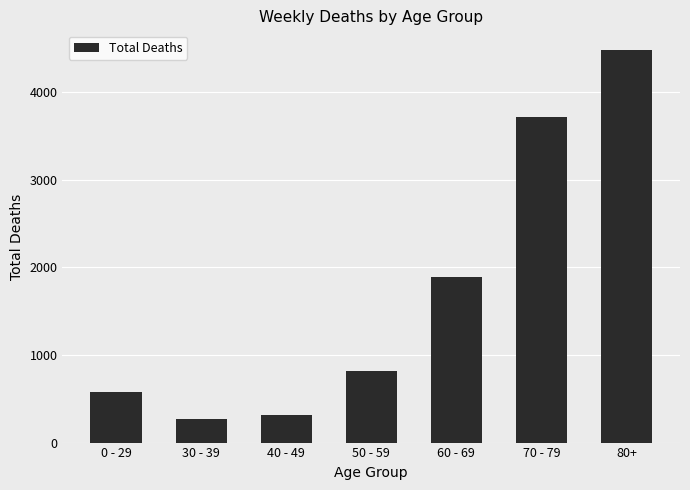

How many data points are less than 820?

3